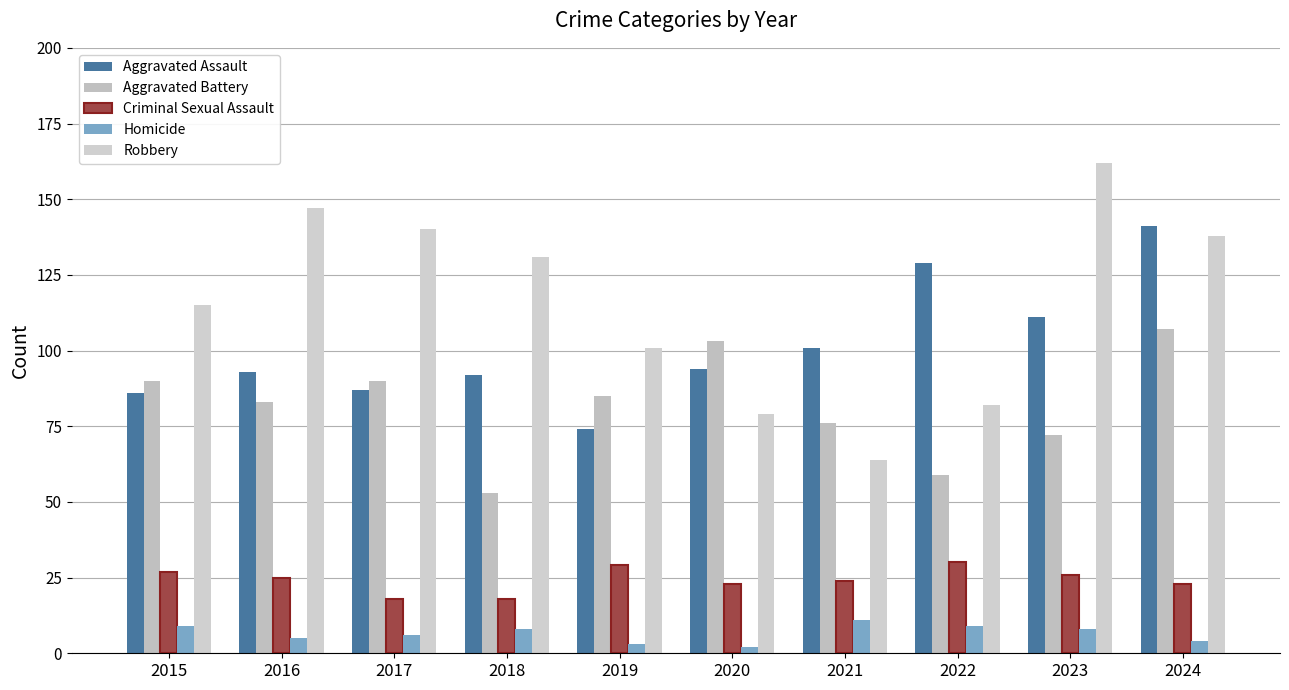

What is the difference between the maximum and second lowest values in the Robbery series?

83